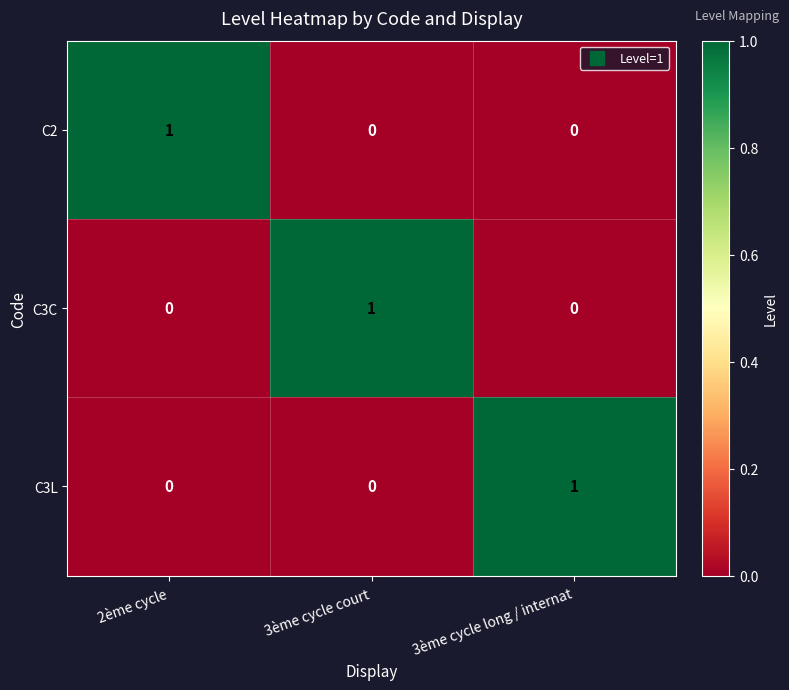

Is it true that C2 equals -1 at 3ème cycle court?

False